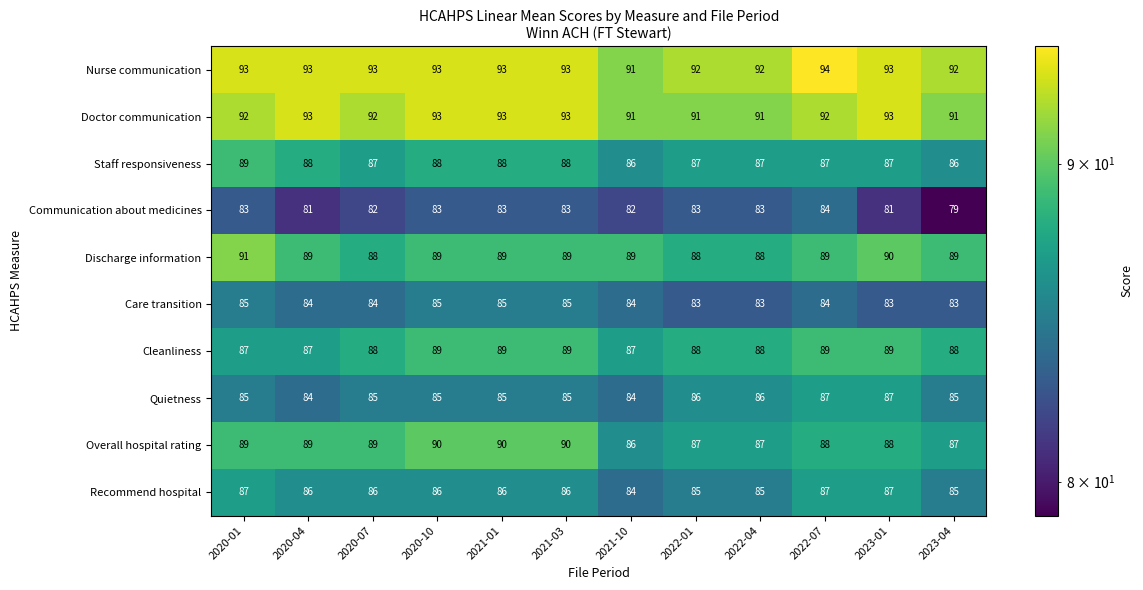

Which series has the largest total across all categories?

Nurse communication